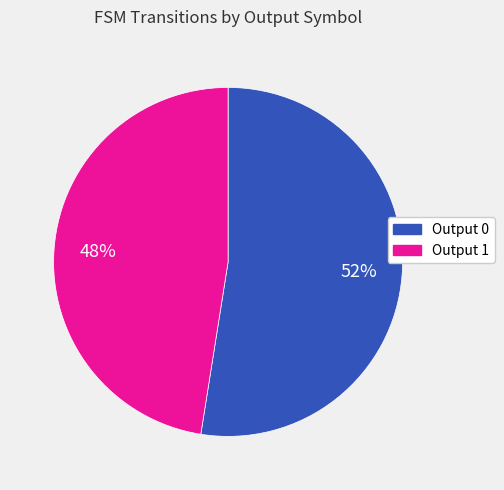

Is Output 0 the majority of the pie?

Yes